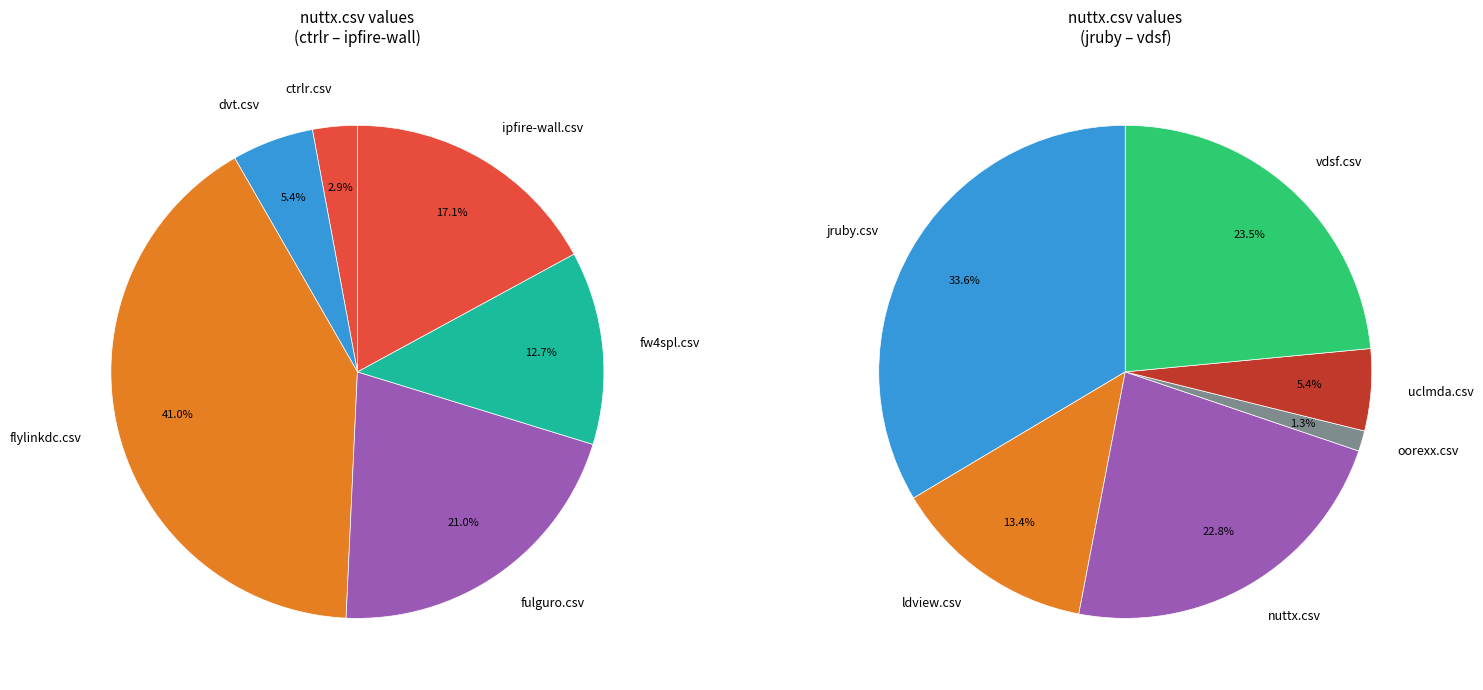

How many segments does this pie chart have?

12